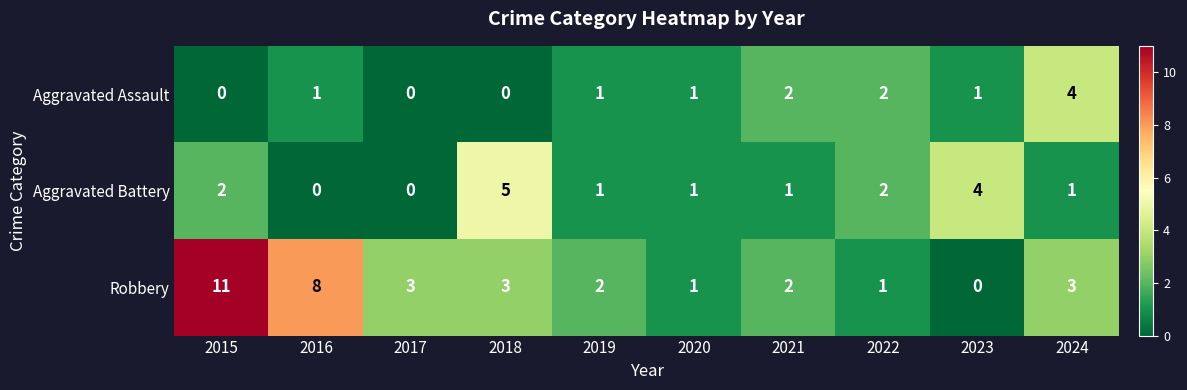

Rank the series by their maximum value, from highest to lowest.

Robbery, Aggravated Battery, Aggravated Assault